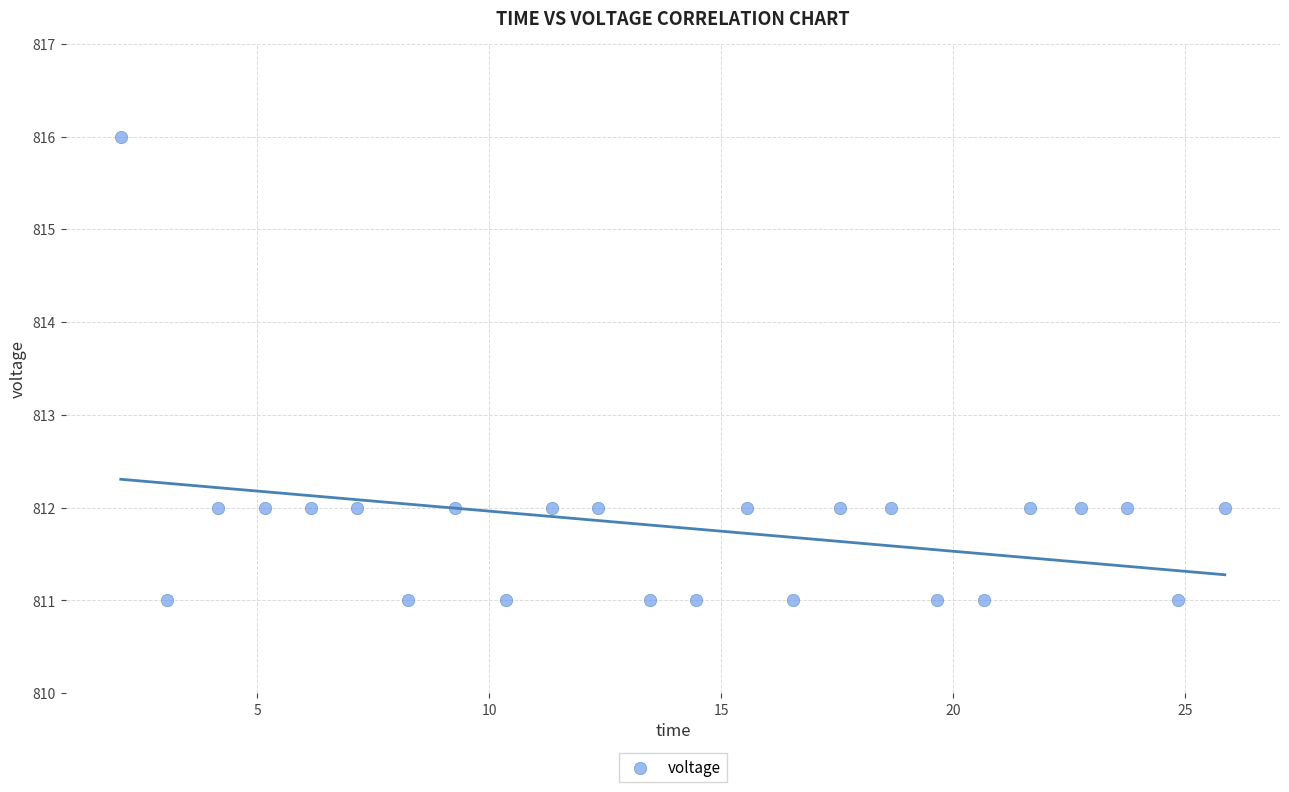

What is the range of Y values (max minus min)?

5